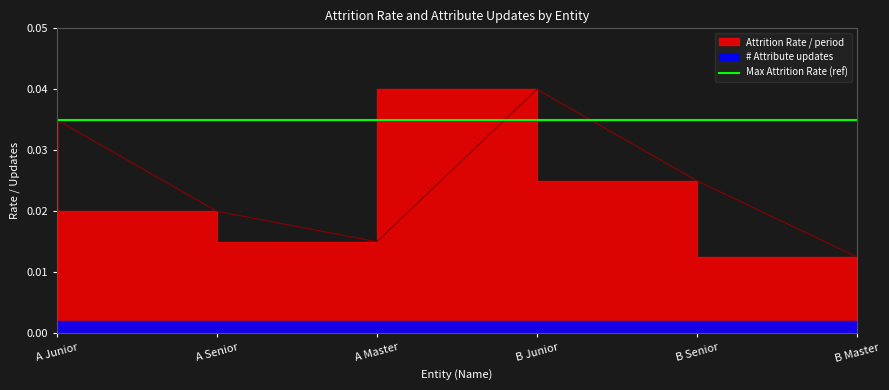

What position from the right is A Senior?

5